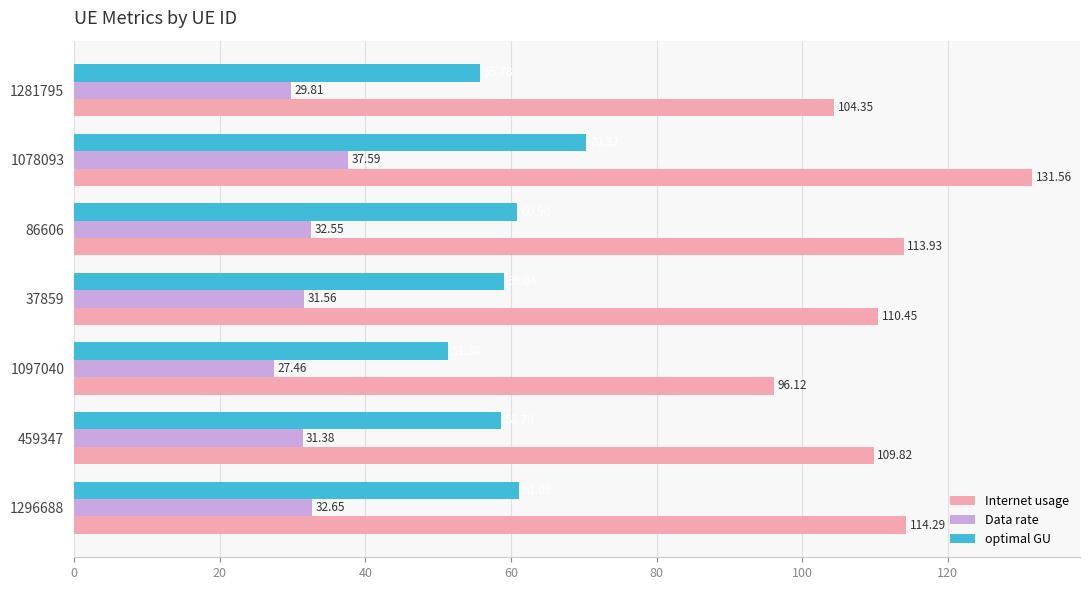

What are all the series names shown in the legend?

Internet usage, Data rate, optimal GU